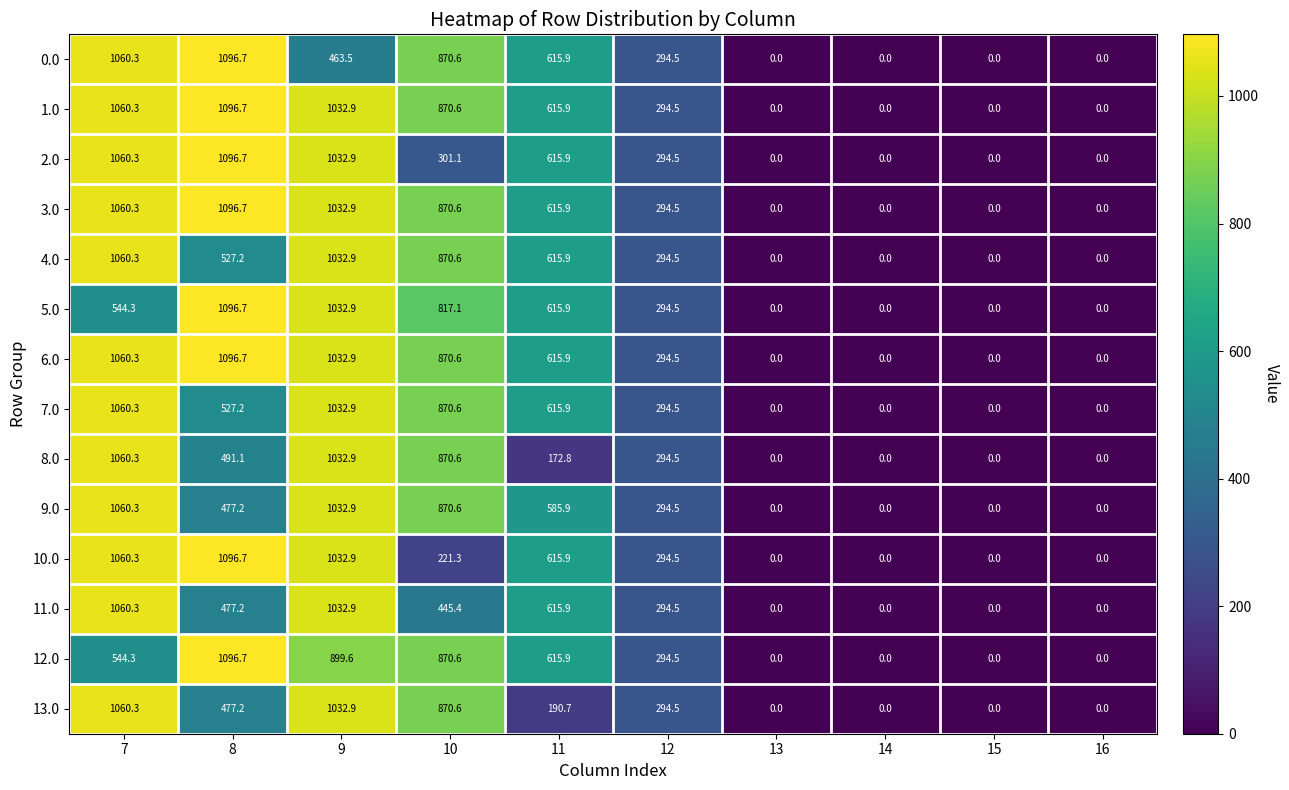

Which category has the highest value in the 1.0 series?

8